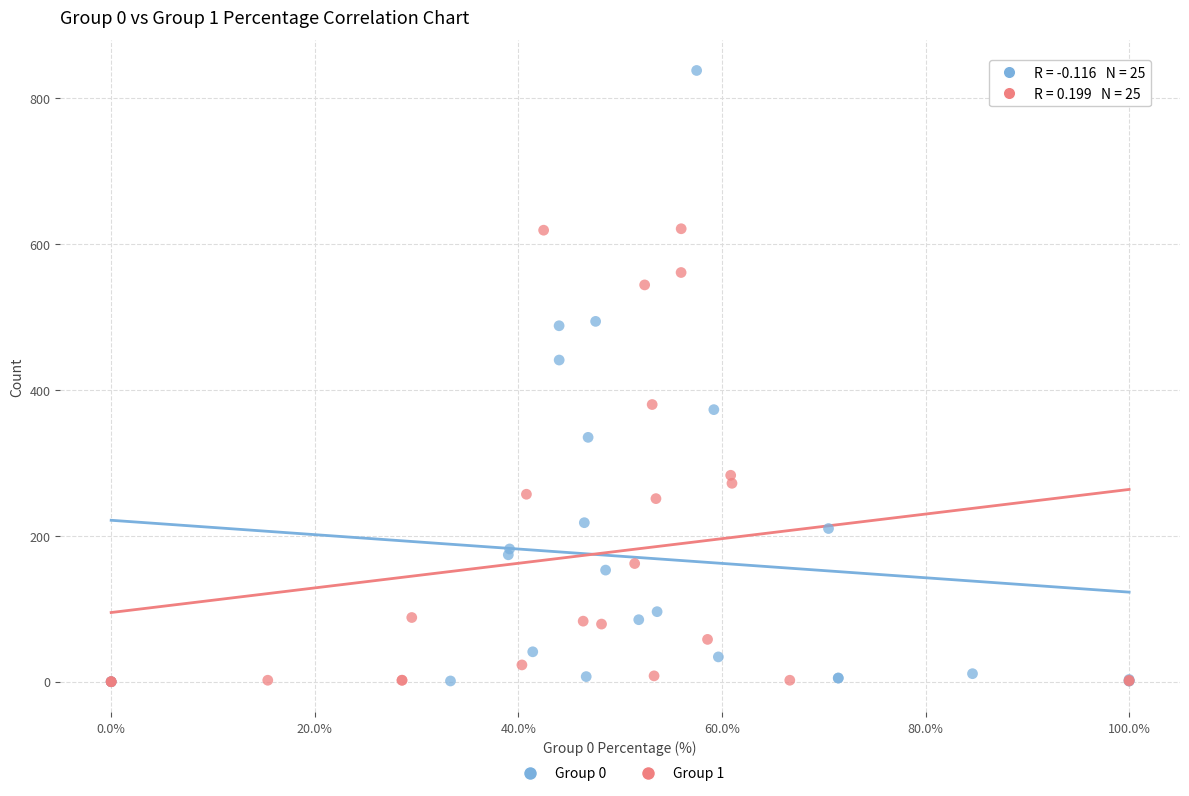

What are all the series names shown in the legend?

Group 0, Group 1